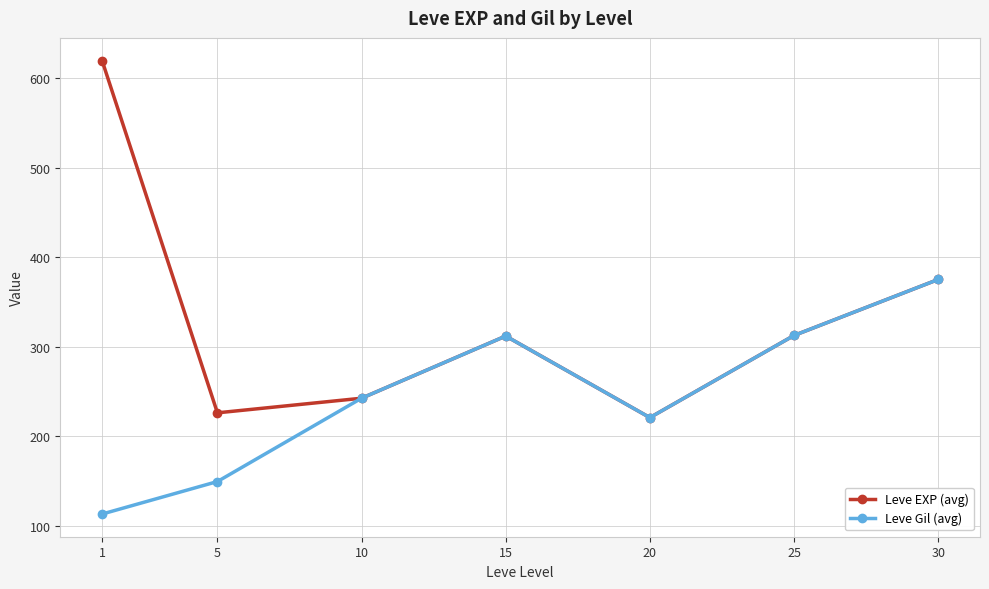

True or false: Leve Gil (avg) has more than 2 interior local peaks.

False